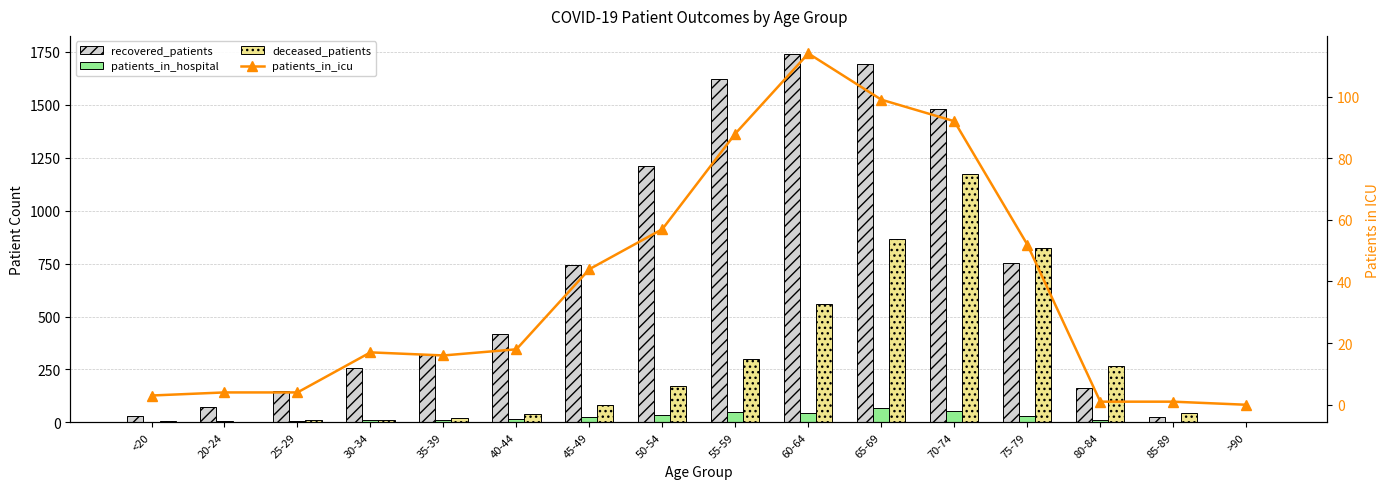

What is the maximum value shown in the chart?

1739